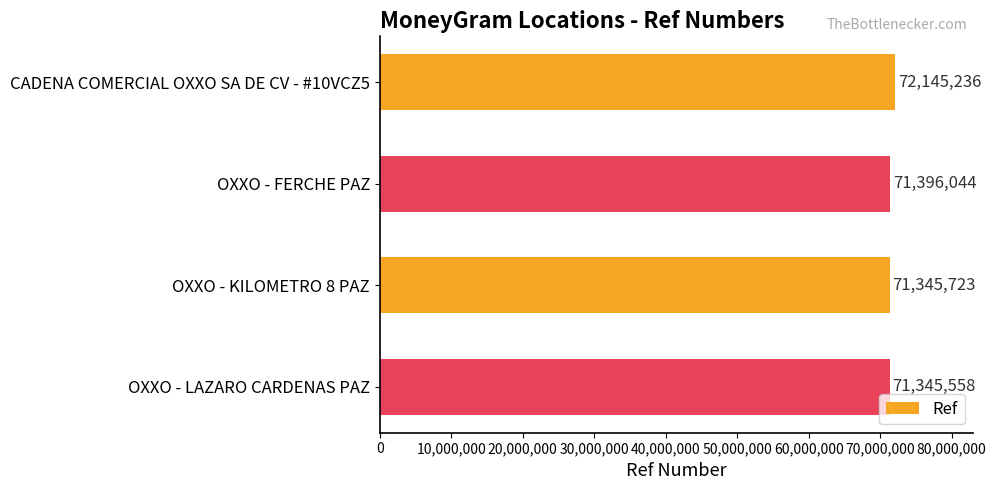

What is the label of the 2nd bar from the bottom?

OXXO - KILOMETRO 8 PAZ